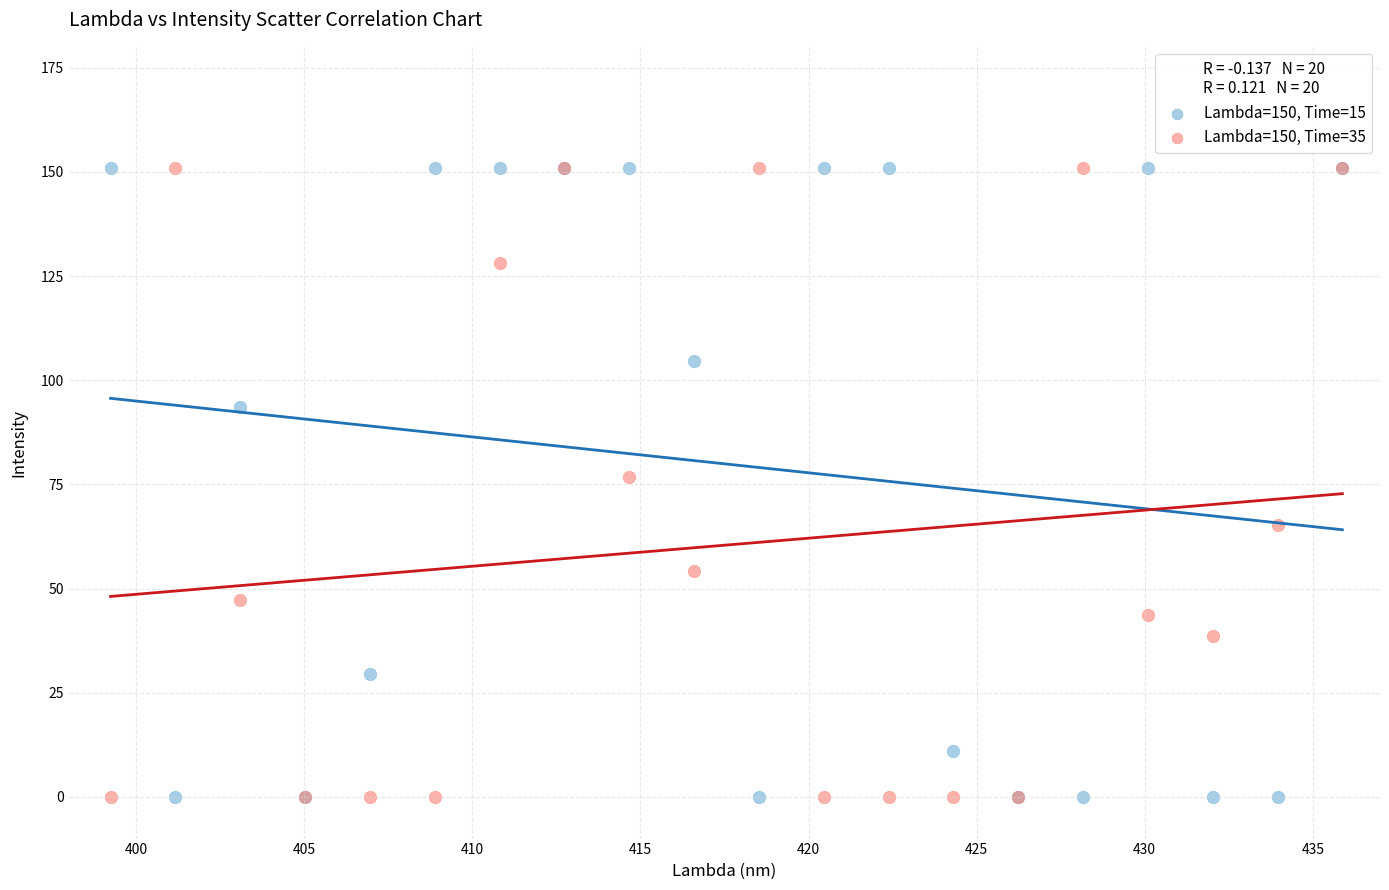

What is the X range (max minus min) for the scatter plot?

36.6